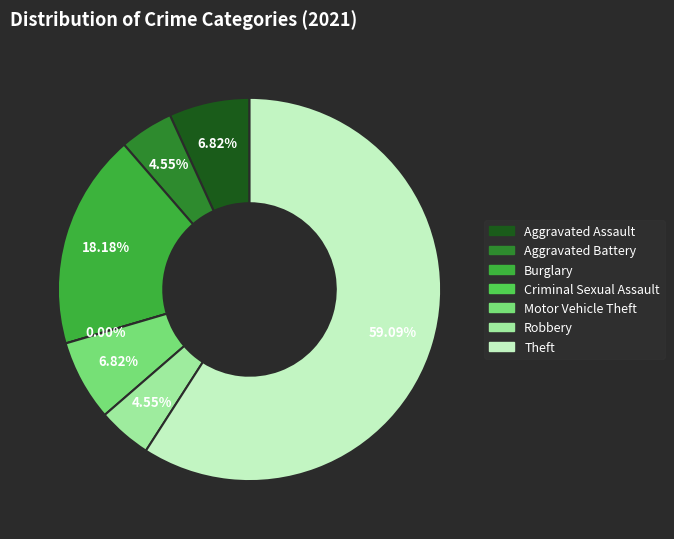

To the nearest percent, what is the average slice percentage?

14%